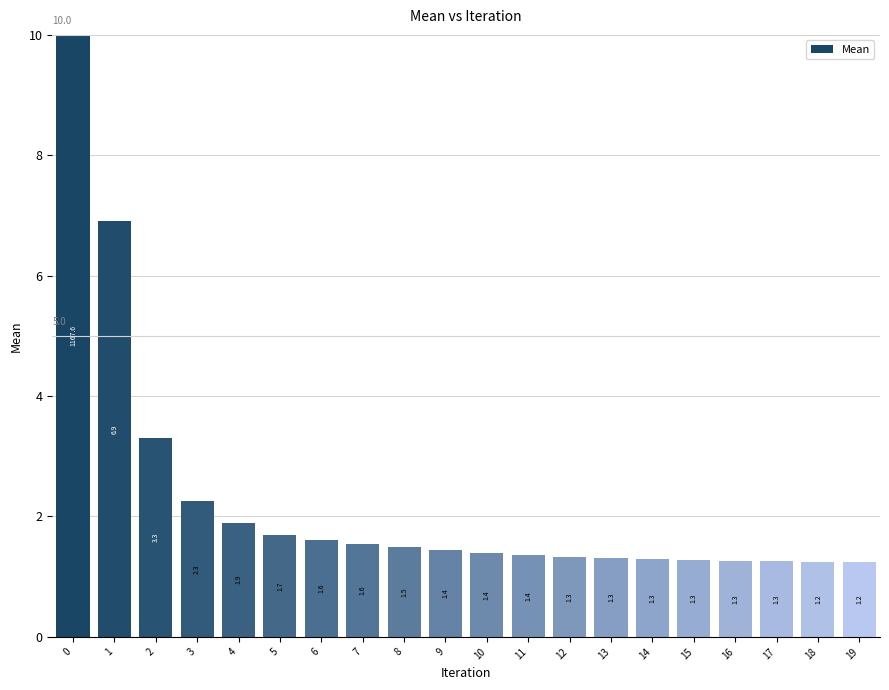

What is the sum of the values at 3 and 17?

3.5